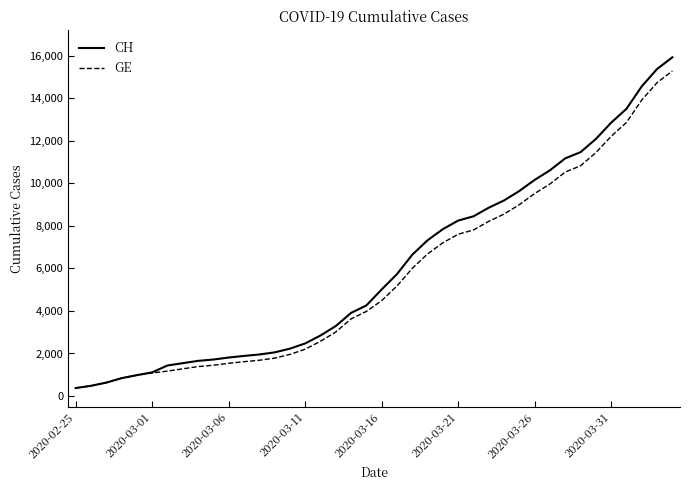

What is the difference between the maximum and minimum values in the CH series?

15551